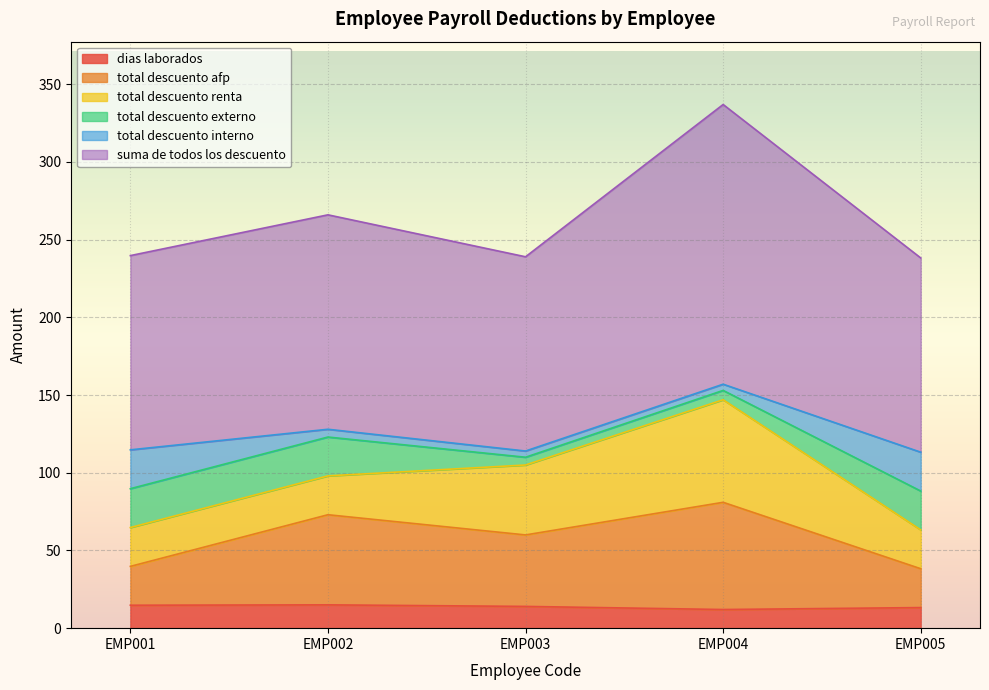

At which category does total descuento afp reach its first local valley?

EMP003